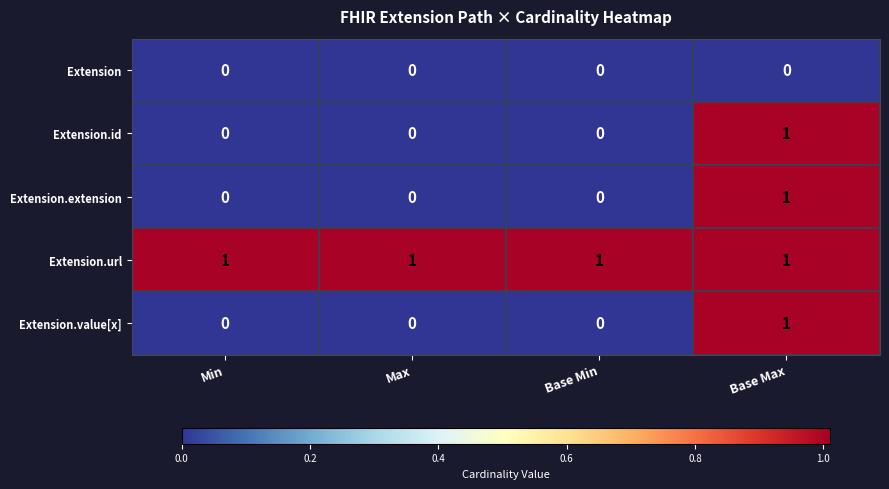

Which series has the largest total across all categories?

Extension.url